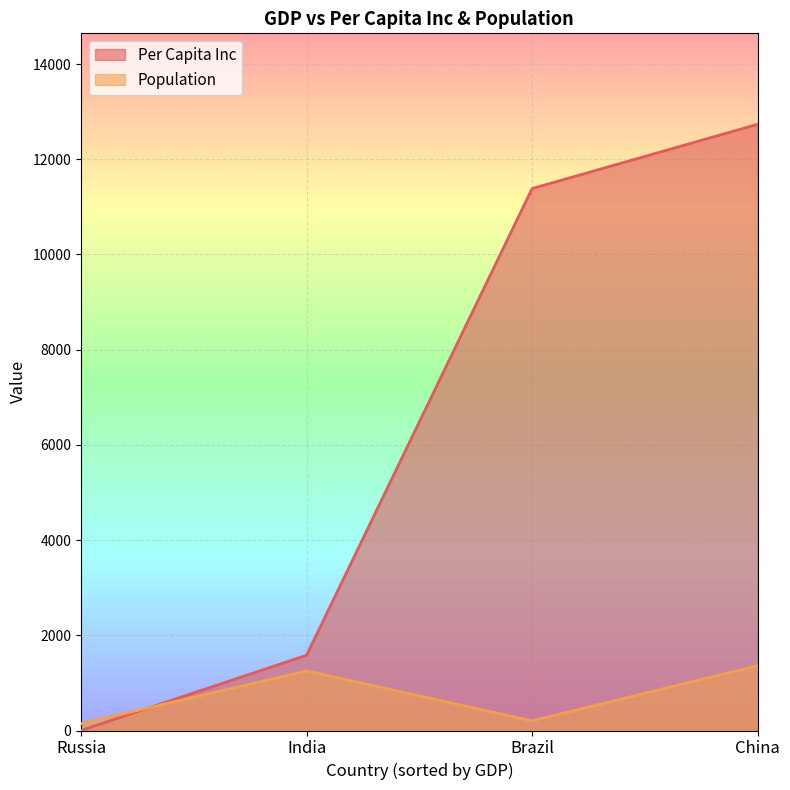

What is the average value?

6425.2